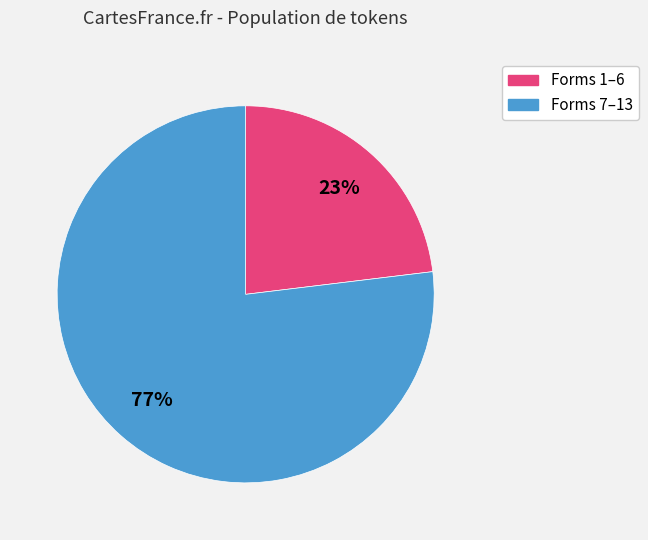

Does any single category account for the majority?

Yes